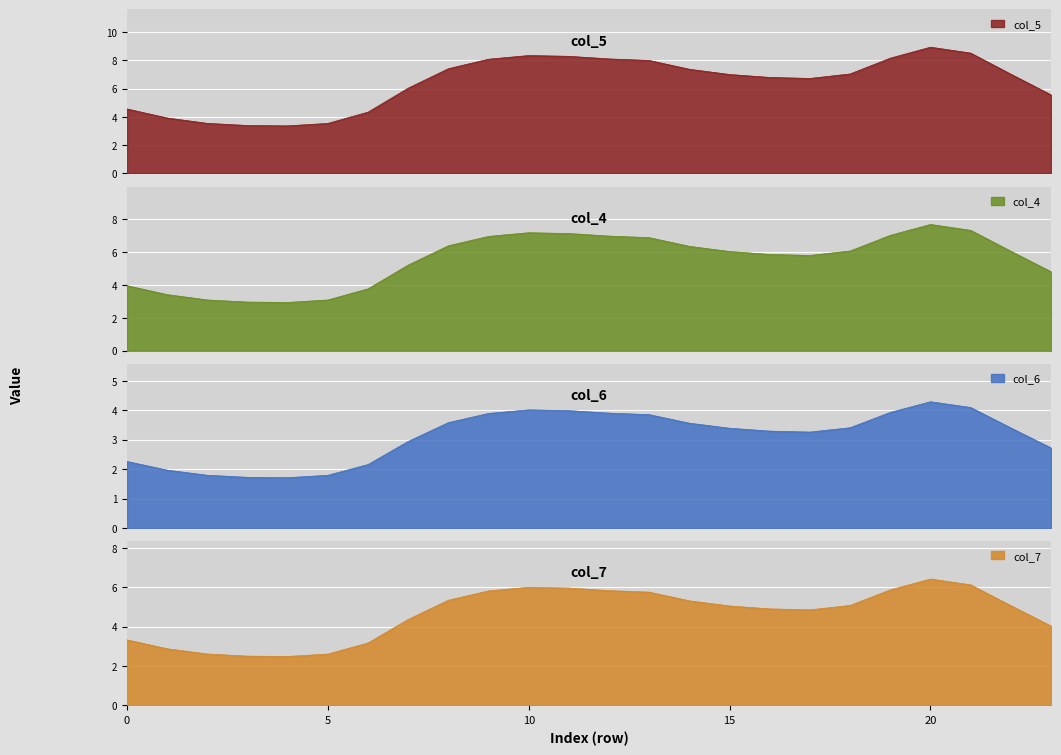

How many values in the col_5 series exceed 7?

12